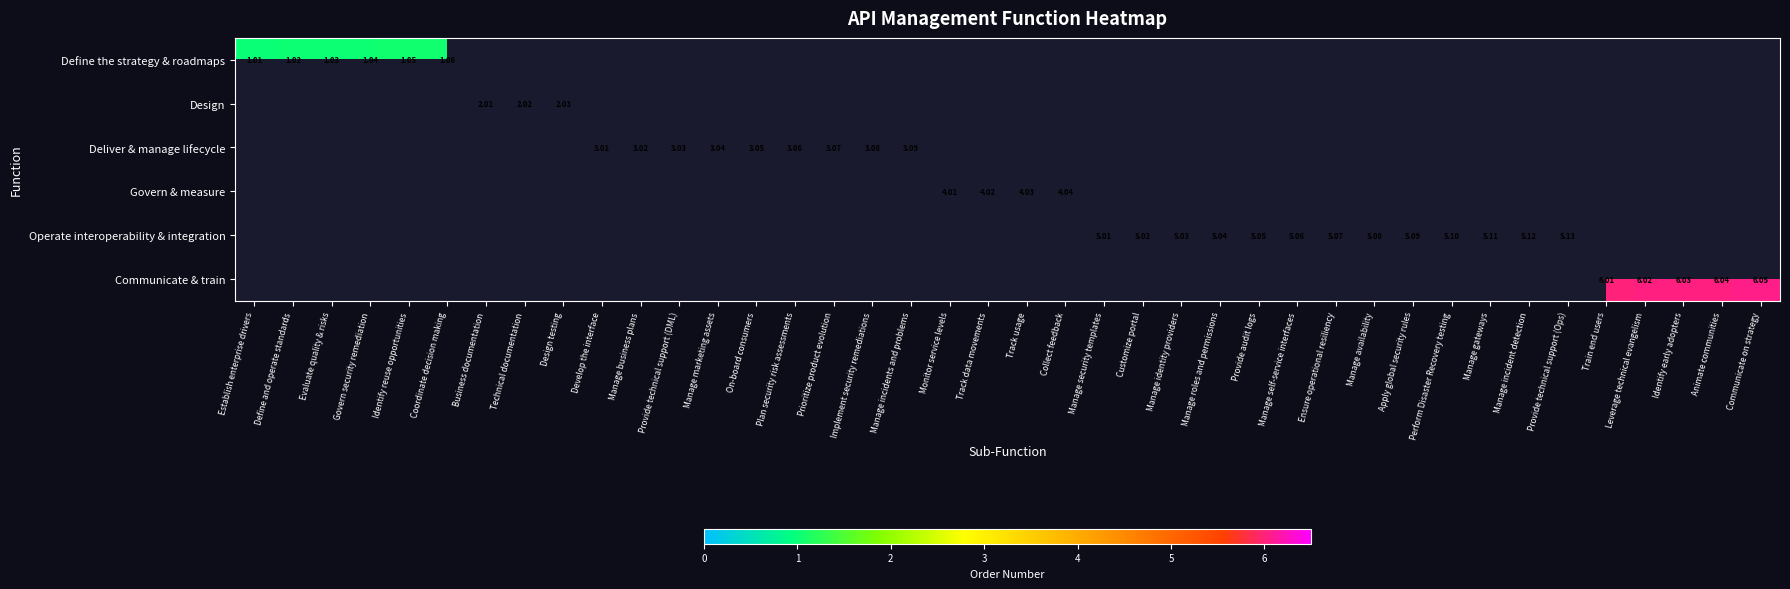

Which category has the lowest value across all series?

Business documentation